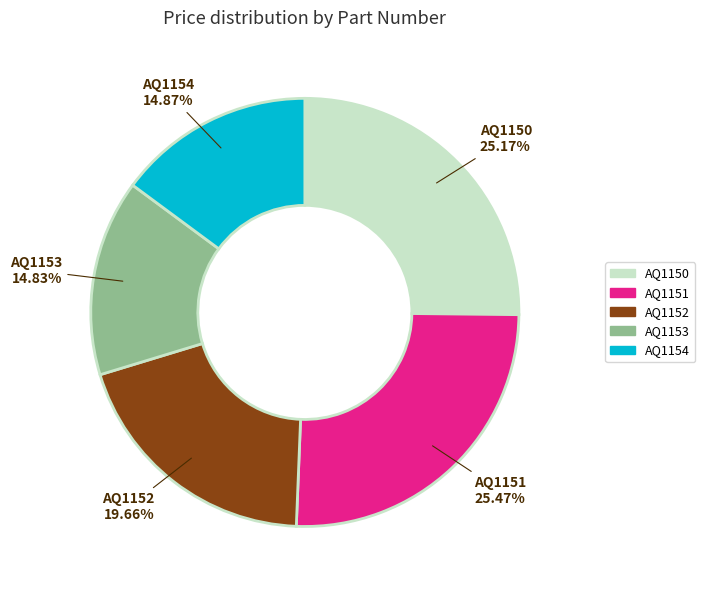

Do AQ1151 and AQ1153 together represent more than half of the pie?

No